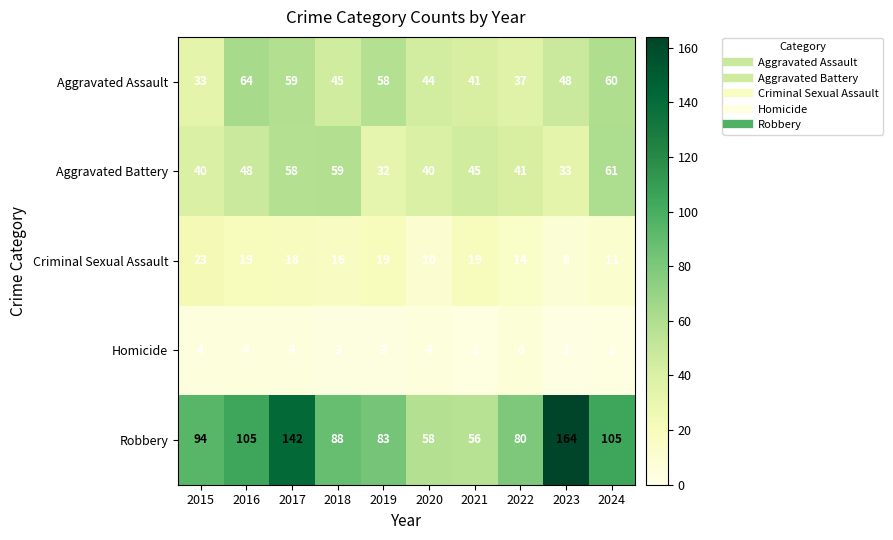

List the series in order of their peak value, highest first.

Robbery, Aggravated Assault, Aggravated Battery, Criminal Sexual Assault, Homicide